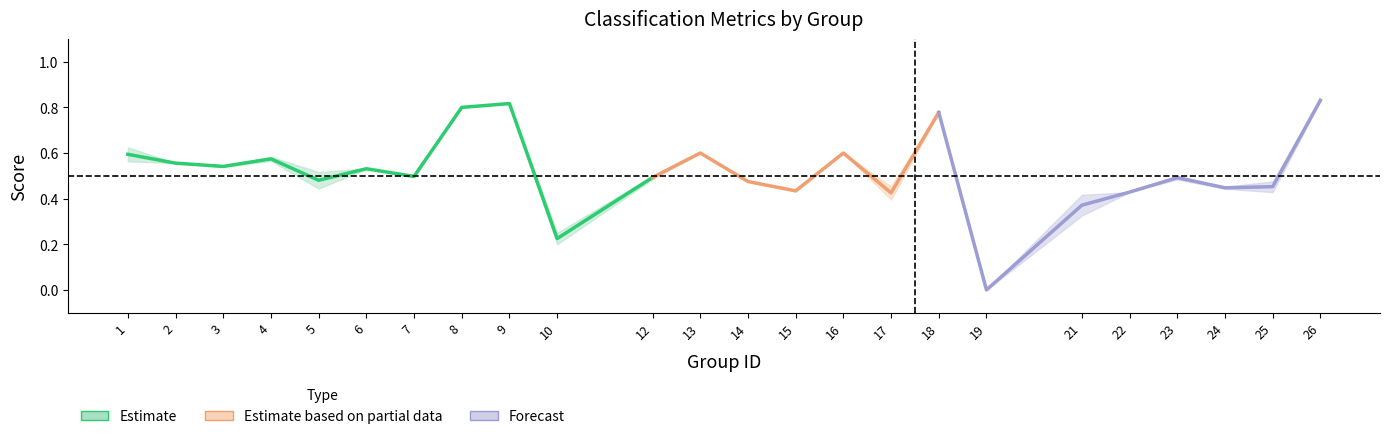

True or false: accuracy and kappa intersect in this chart.

False